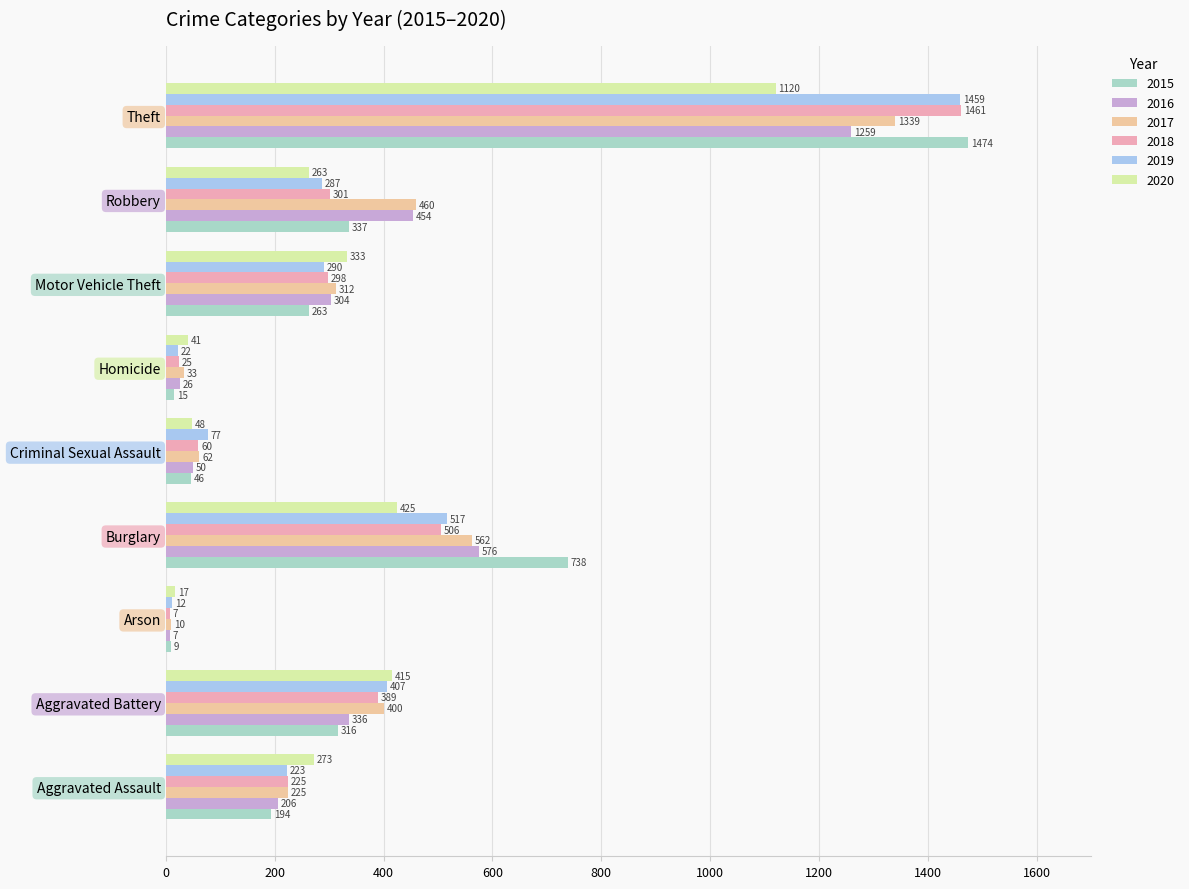

What is the average value of the 2015 series?

377